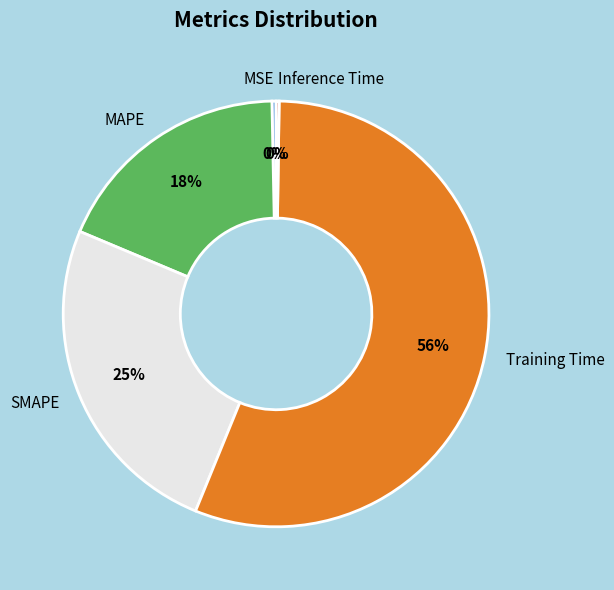

Is it true that MSE is 6% of the pie?

False